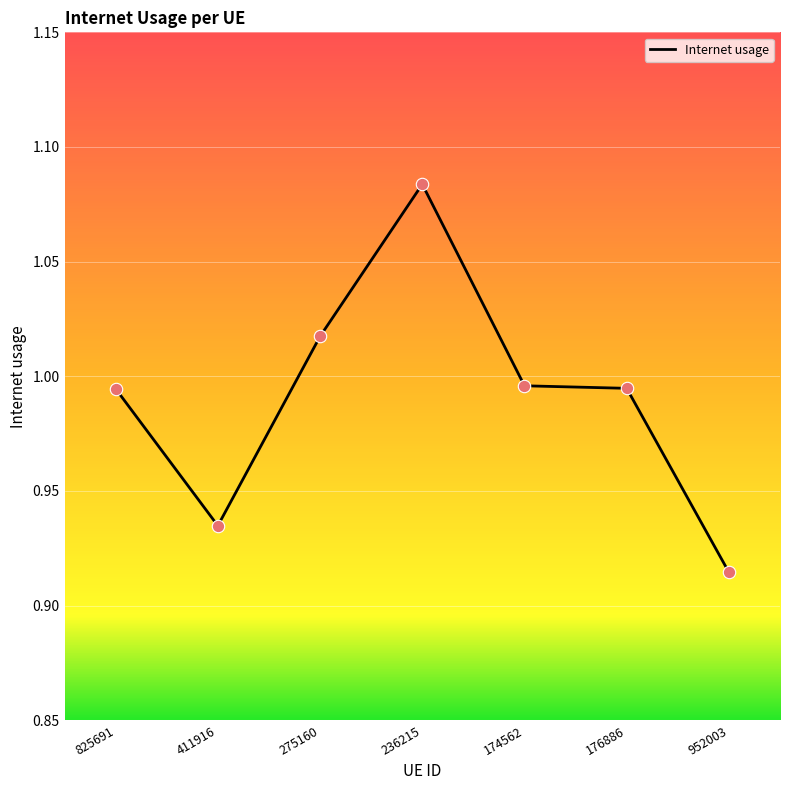

Between 825691 and 236215, which is larger?

236215